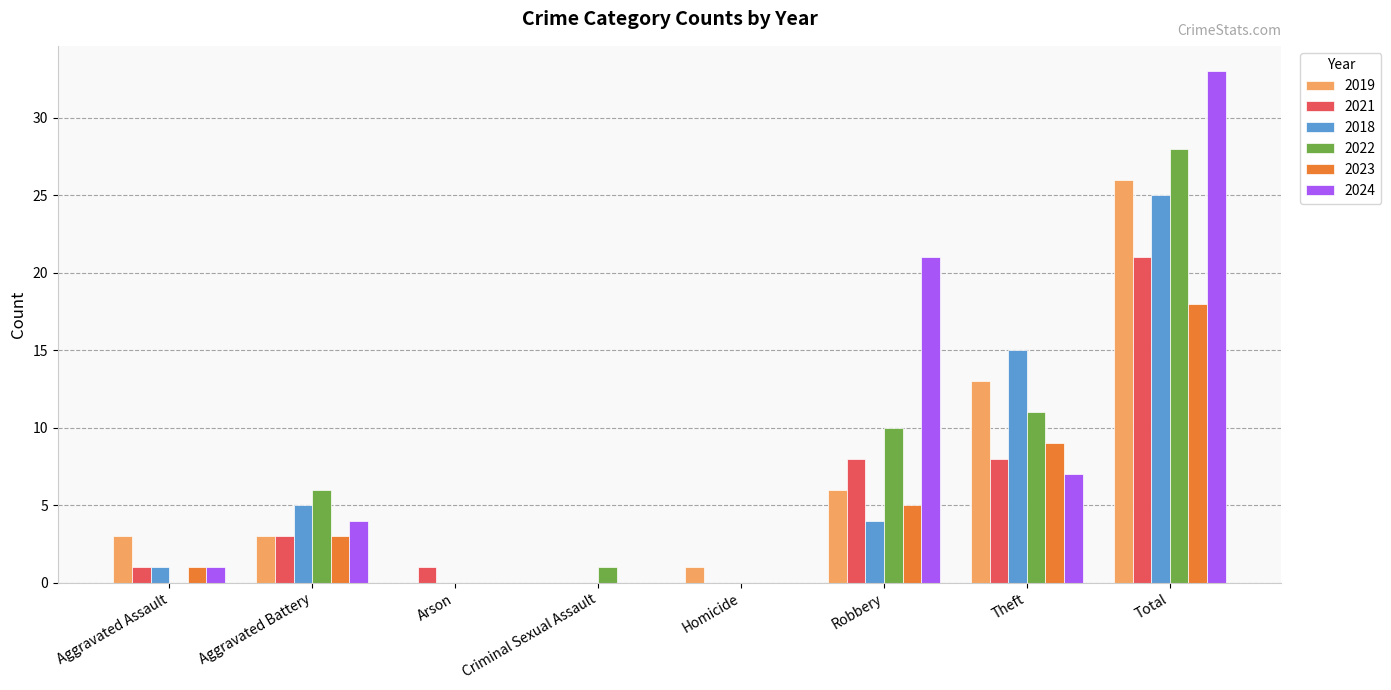

The value of 2024 at Arson is 0. True or false?

True